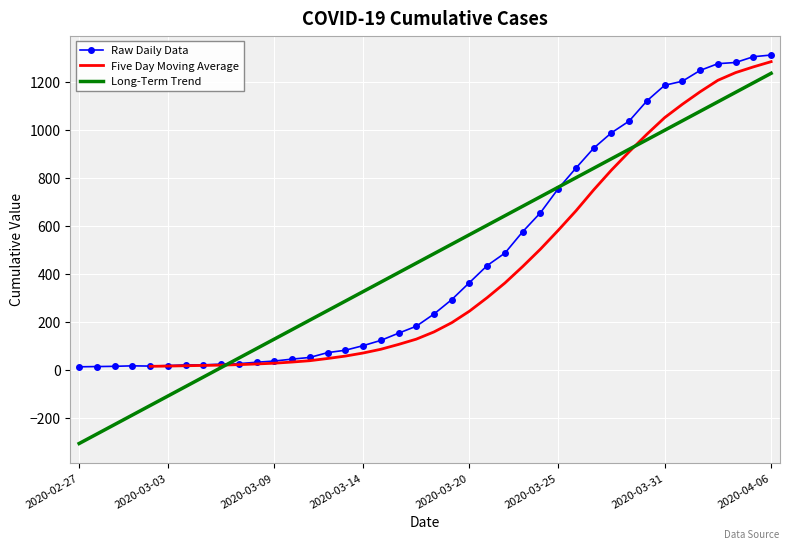

What position from the right is 2020-03-21?

17